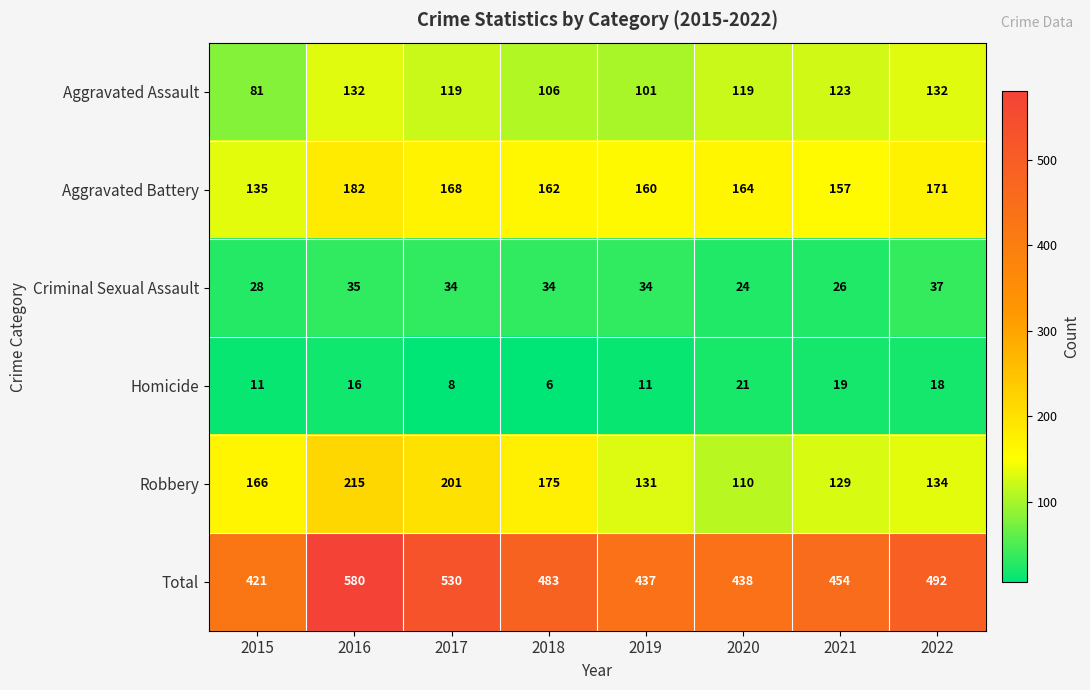

At 2022, list the series in order from largest to smallest.

Total, Aggravated Battery, Robbery, Aggravated Assault, Criminal Sexual Assault, Homicide